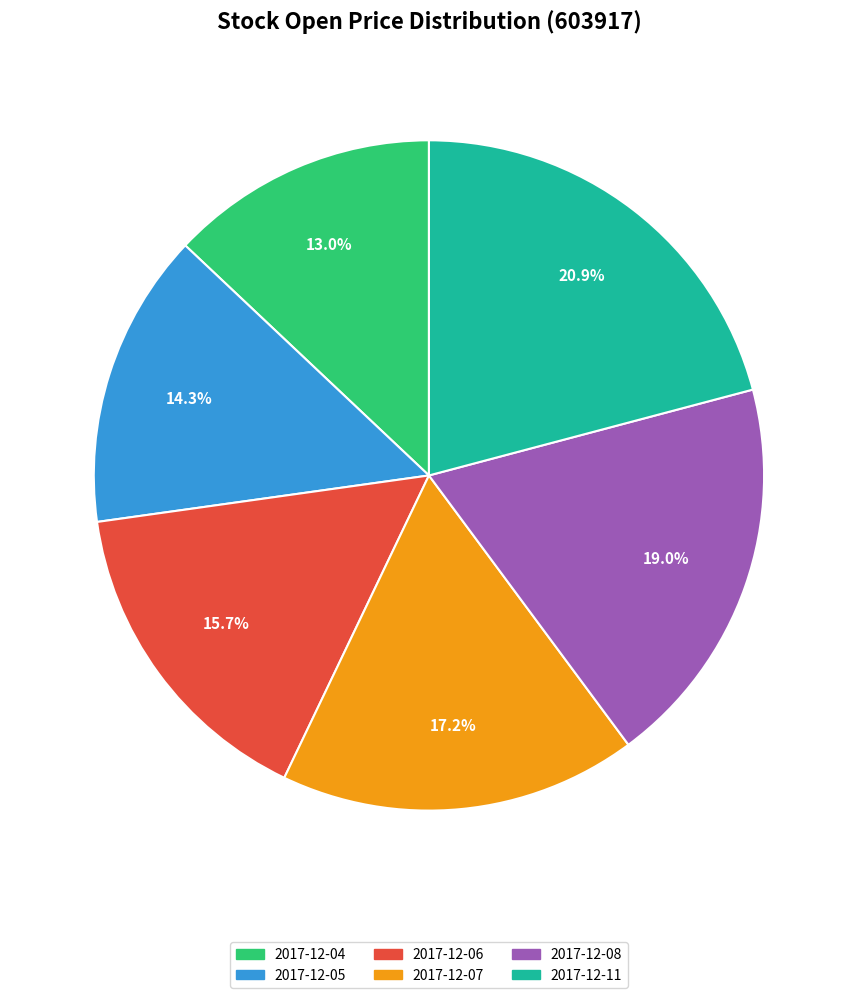

Combined, what portion of the pie is 2017-12-08 and 2017-12-06?

34.7%